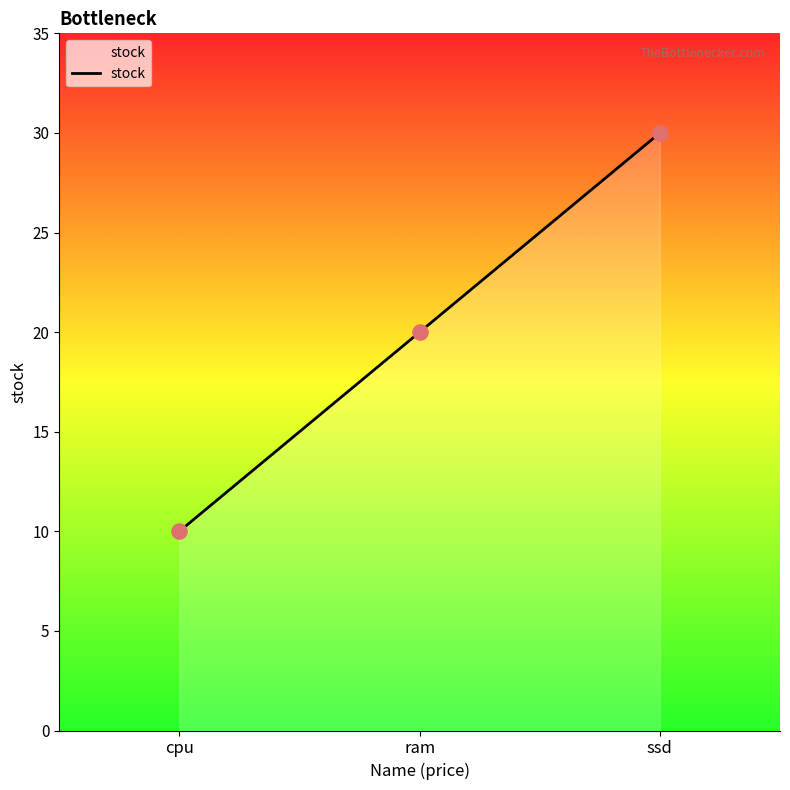

Approximately how many times larger is the value at cpu compared to ram?

0.5